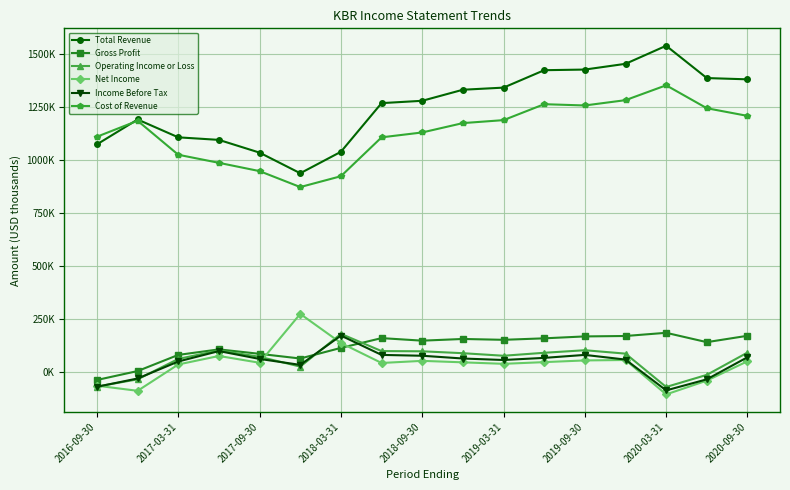

True or false: Income Before Tax and Total Revenue cross at least once.

False